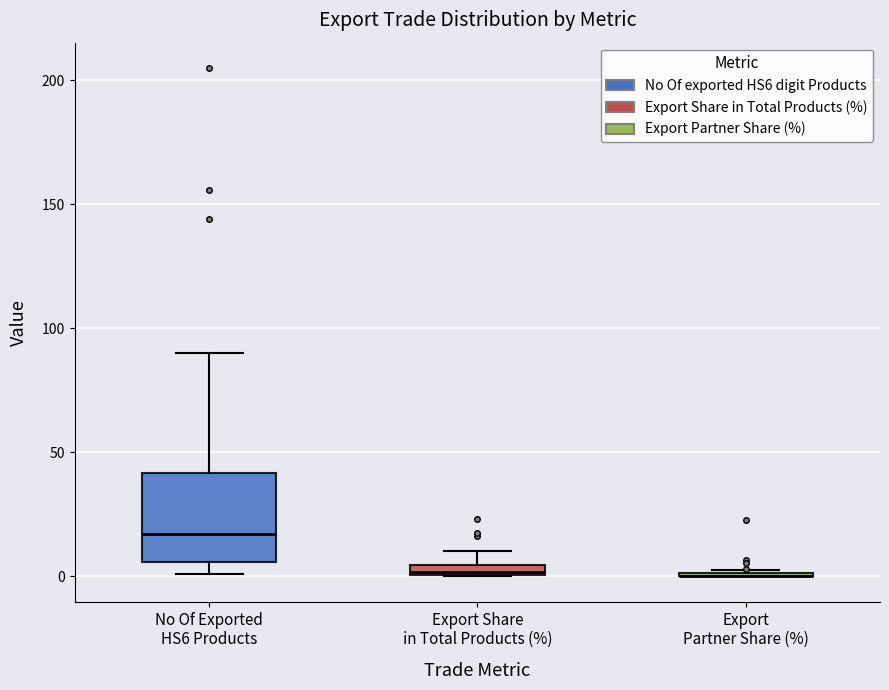

Comparing the boxes themselves (not the whiskers), which one is the tallest?

No Of Exported HS6 Products